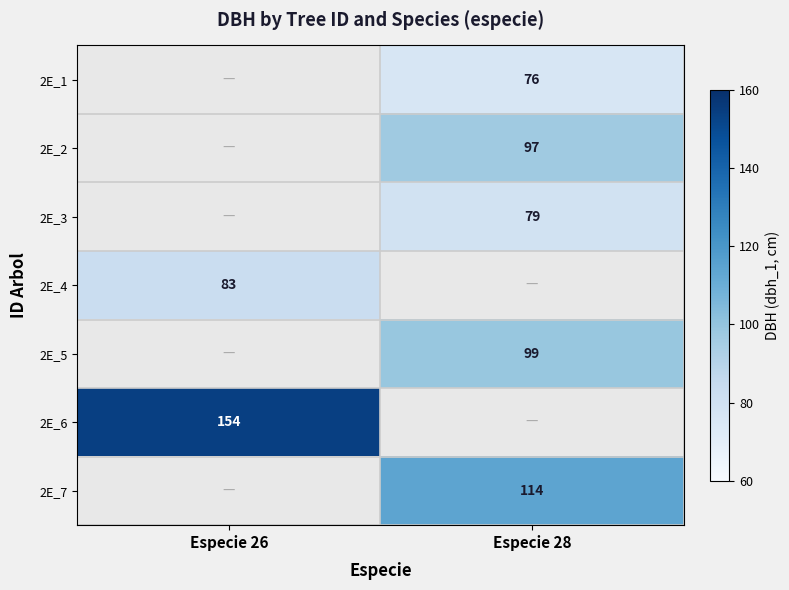

Is the value of 2E_6 at Especie 26 greater than the value of 2E_5 at Especie 28?

Yes